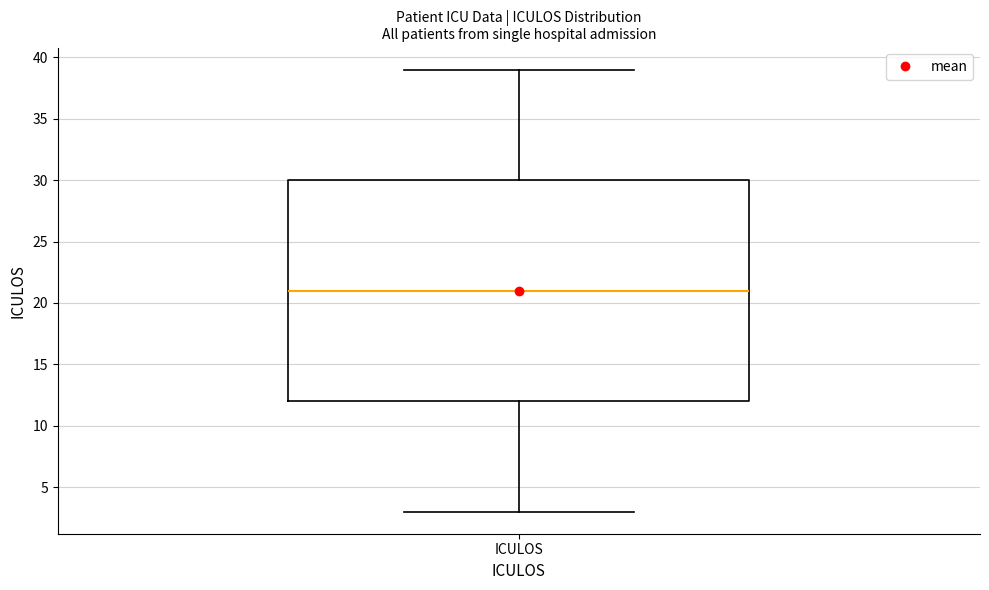

Where does the upper whisker of the box for ICULOS end on the y-axis? The values are not printed on the chart, so give them approximately, as read against the axis.

39